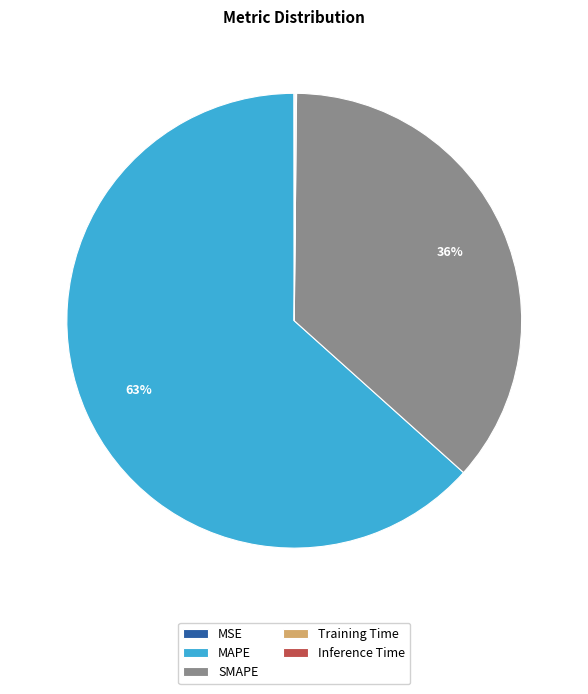

Approximately how many times larger is the value at SMAPE compared to MAPE?

0.6